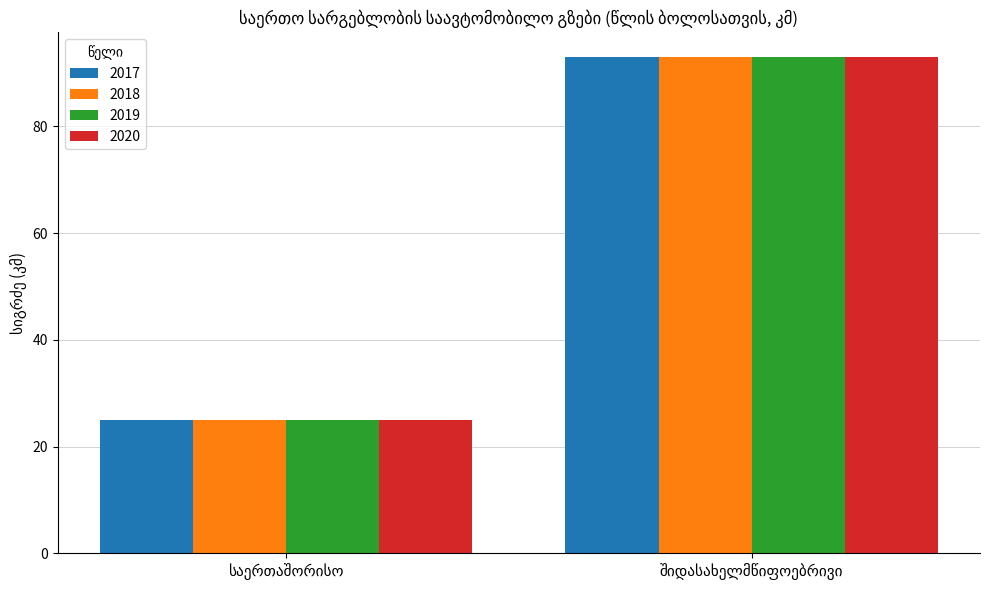

What is the difference between the maximum and minimum values in the 2018 series?

68